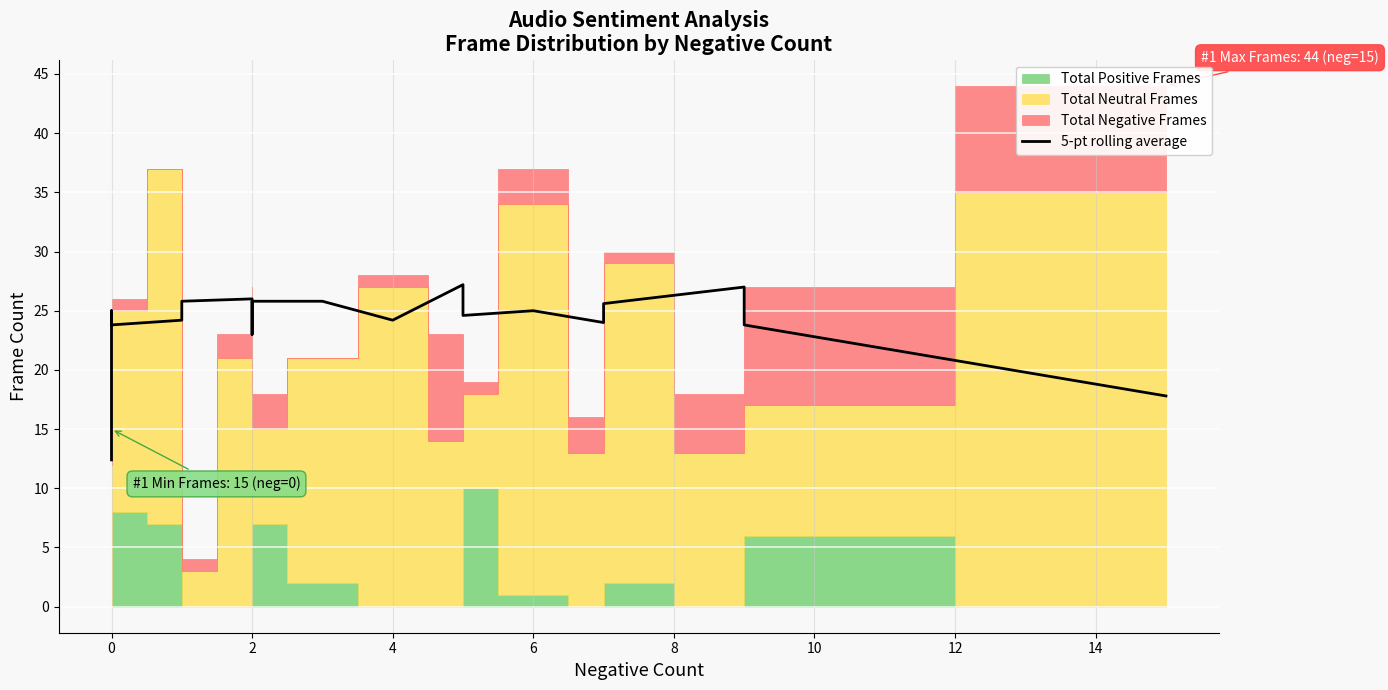

Between 16 and 14, which is larger?

16